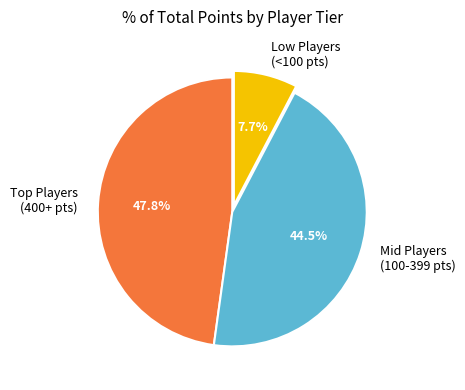

What is the largest slice in the pie chart?

Top Players (400+ pts)